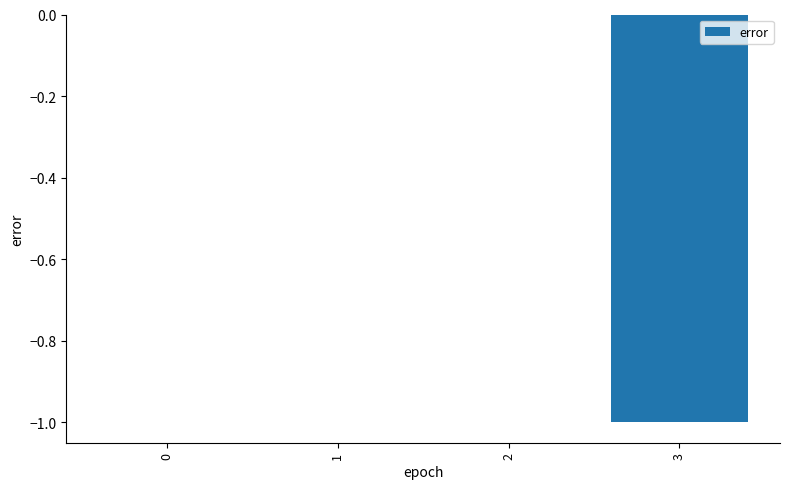

The chart shows a value of 1 at 0. True or false?

False